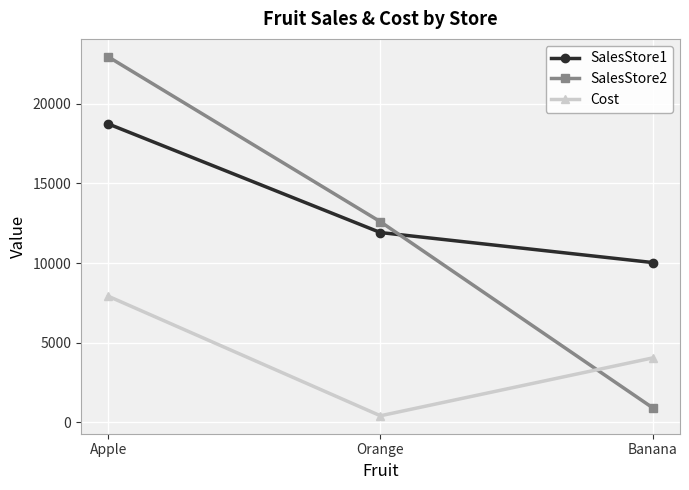

Where does the SalesStore2 series first go above 12594?

Apple